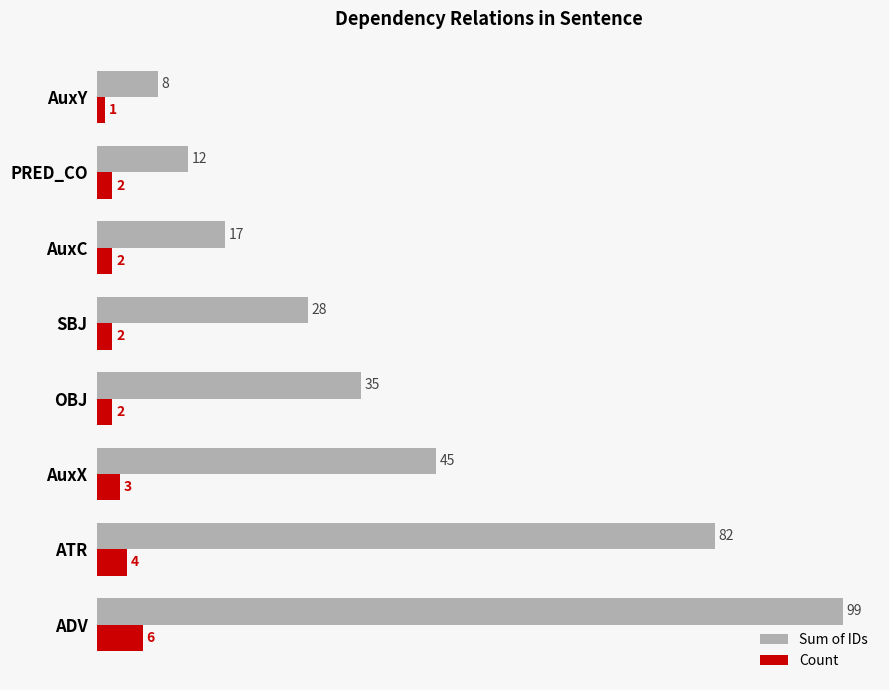

Which series has the widest spread of values?

Sum of IDs